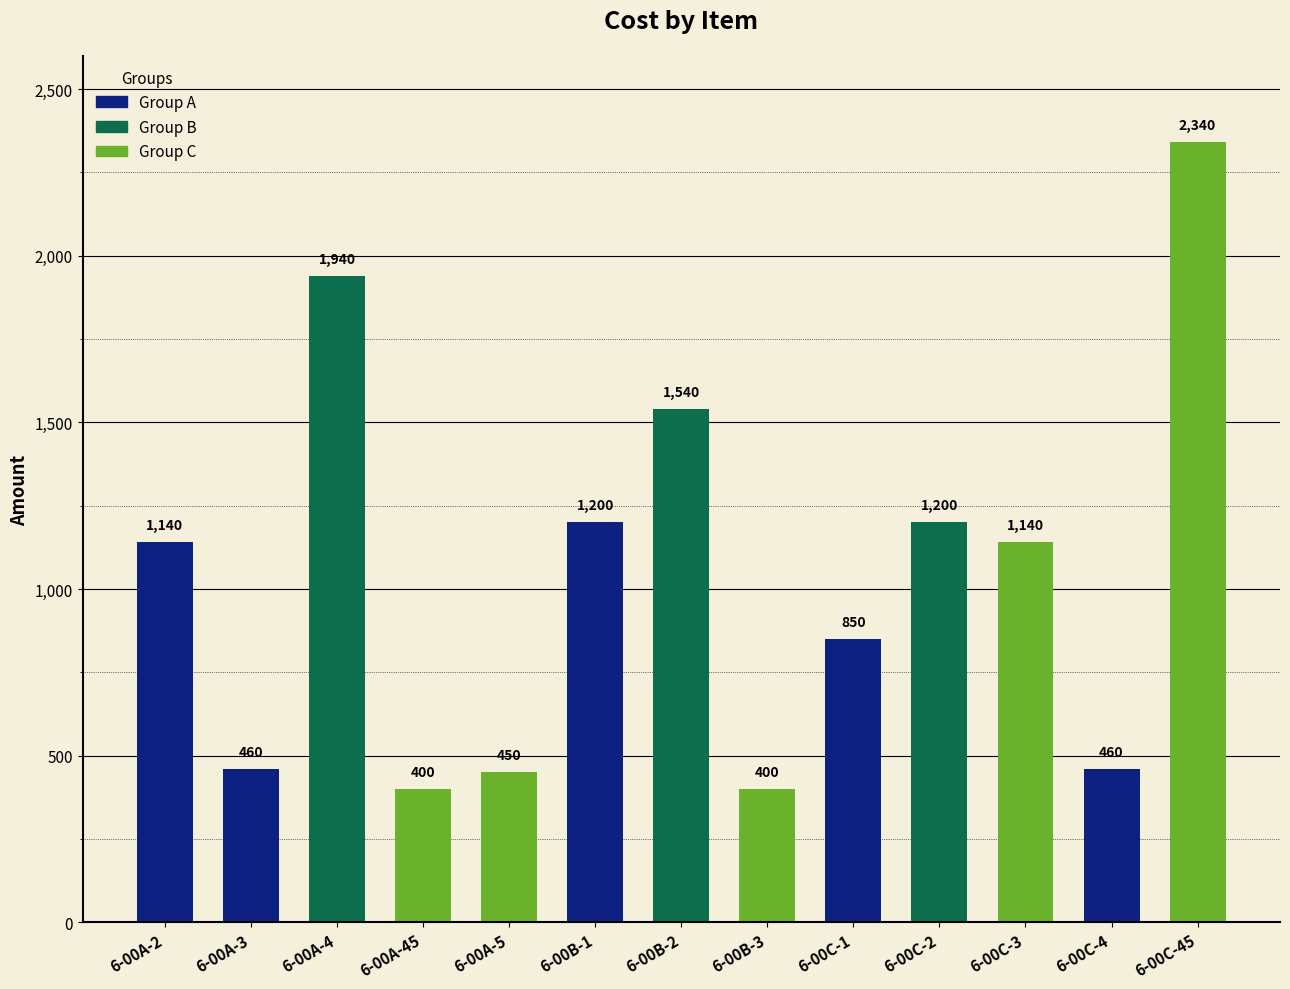

What is the difference between the values at 6-00B-2 and 6-00C-2?

339.9